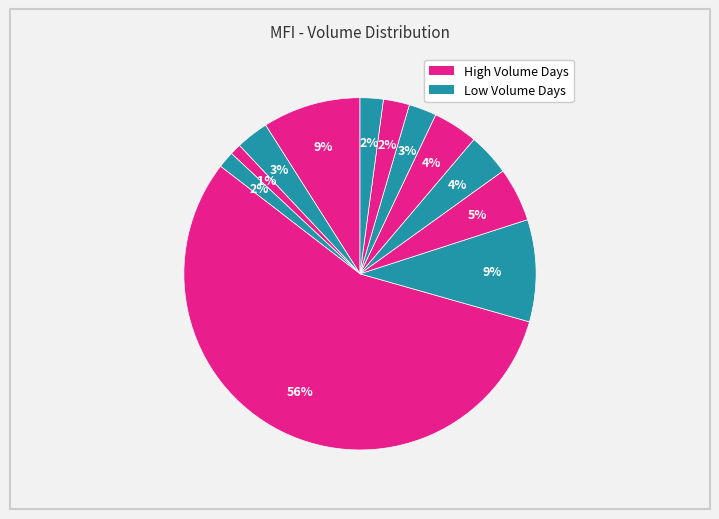

How many segments does this pie chart have?

12